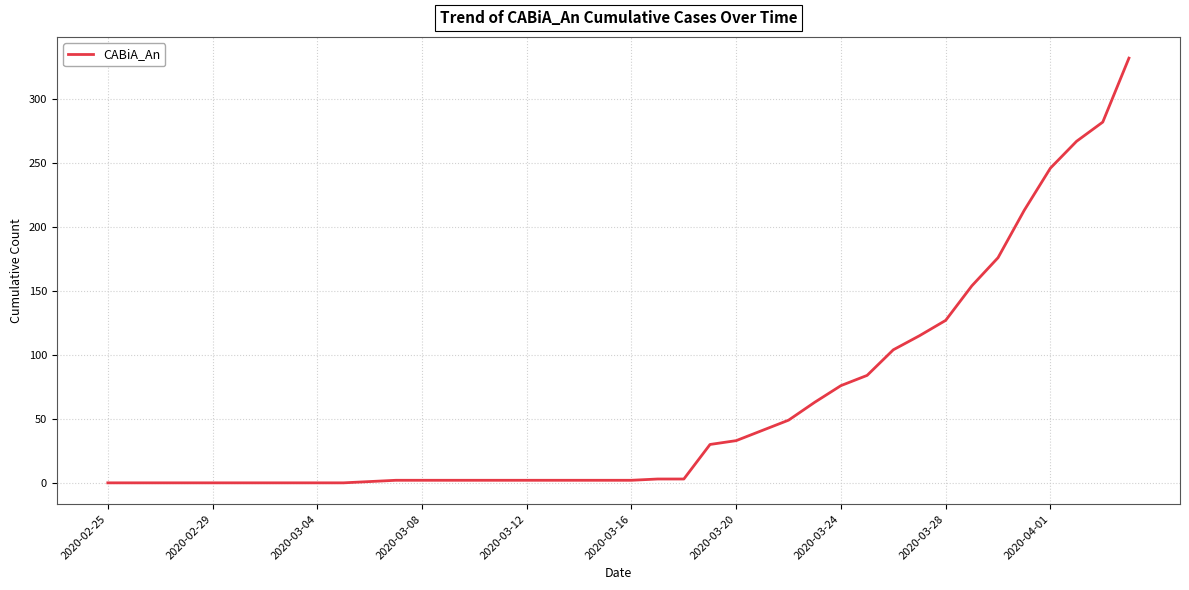

What is the greatest value displayed?

332